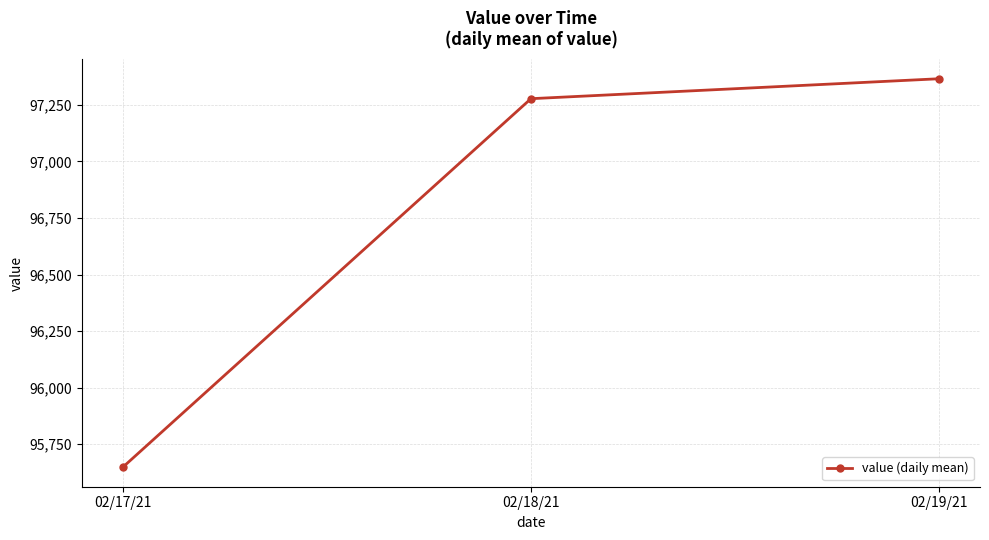

Reading right to left, transcribe all the data shown in this chart.

02/19/21=97365.8	02/18/21=97277.6	02/17/21=95647.8